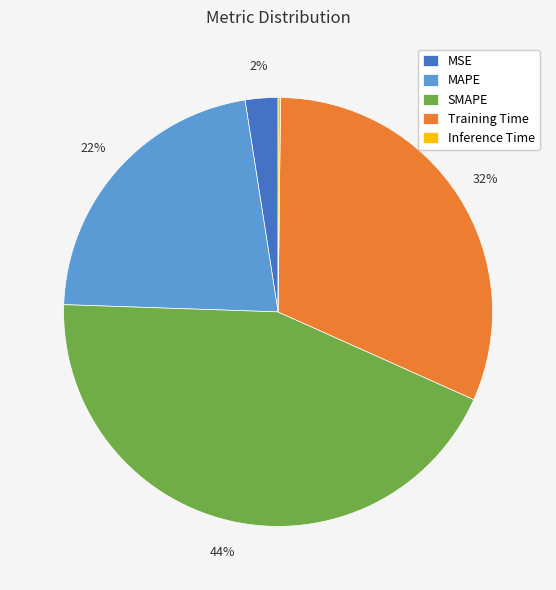

The SMAPE slice represents 39% of the pie. True or false?

False